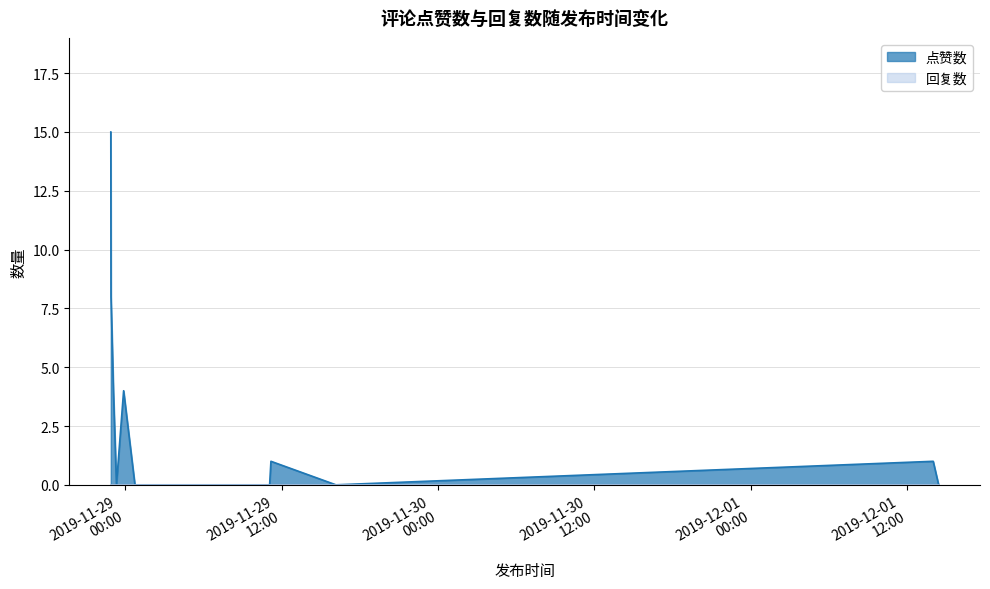

What is the average value?

3